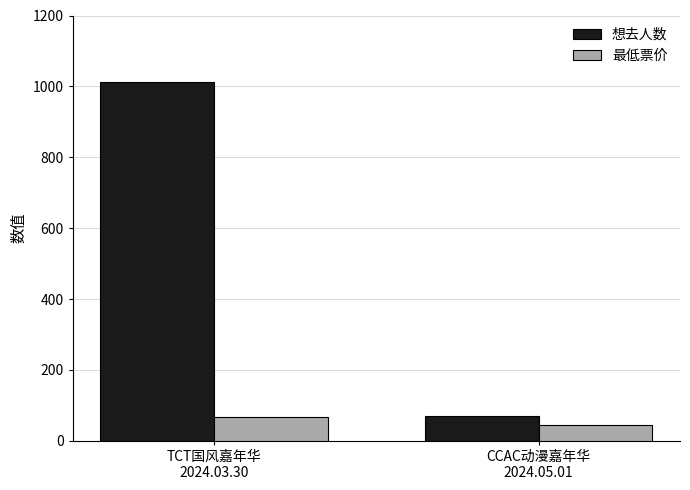

Reading left to right, list all the values displayed in this chart.

想去人数: 1011	71
最低票价: 68	45